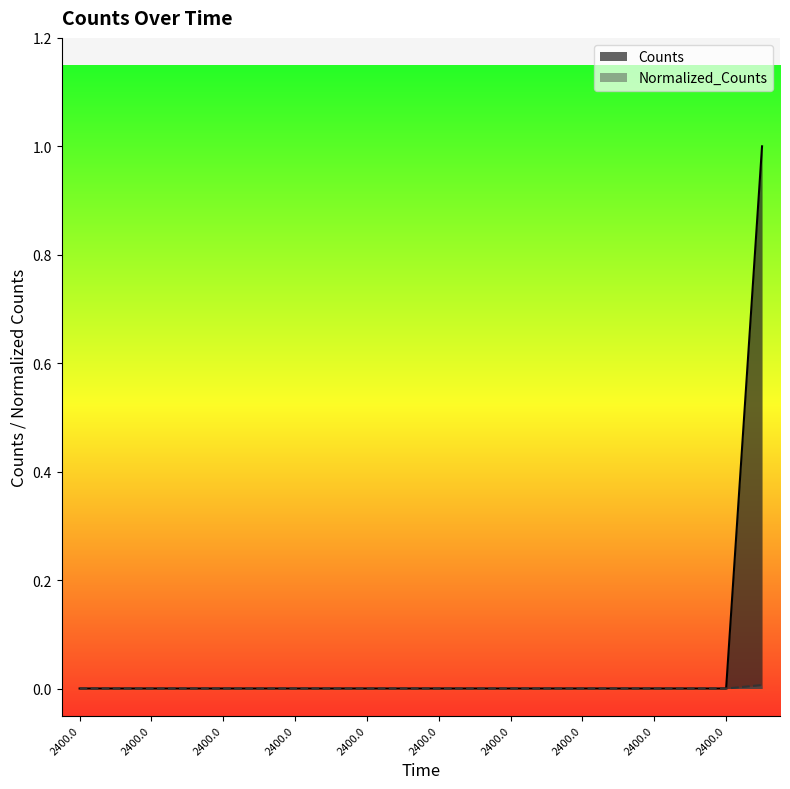

Which category has the lowest value across all series?

2400.0